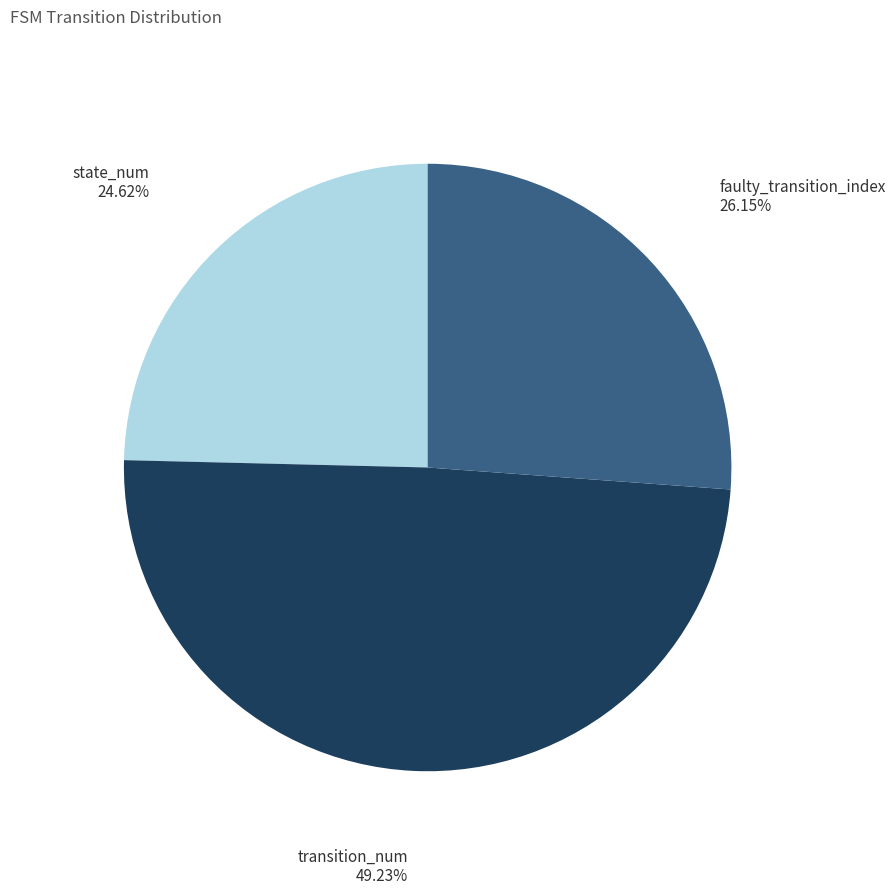

Approximately how many times larger is the value at state_num compared to transition_num?

0.5